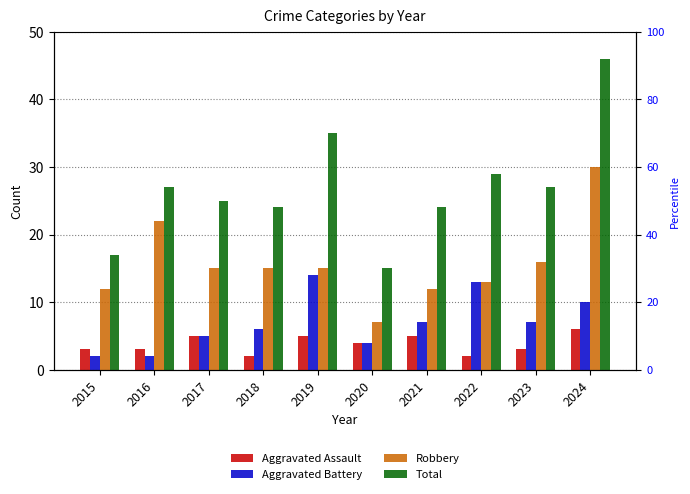

What is the lowest value of the Aggravated Assault series?

2